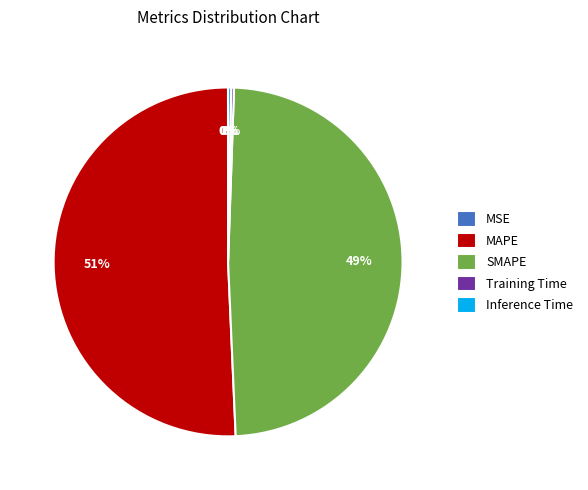

What percentage is the MAPE slice, to the nearest percent?

51%